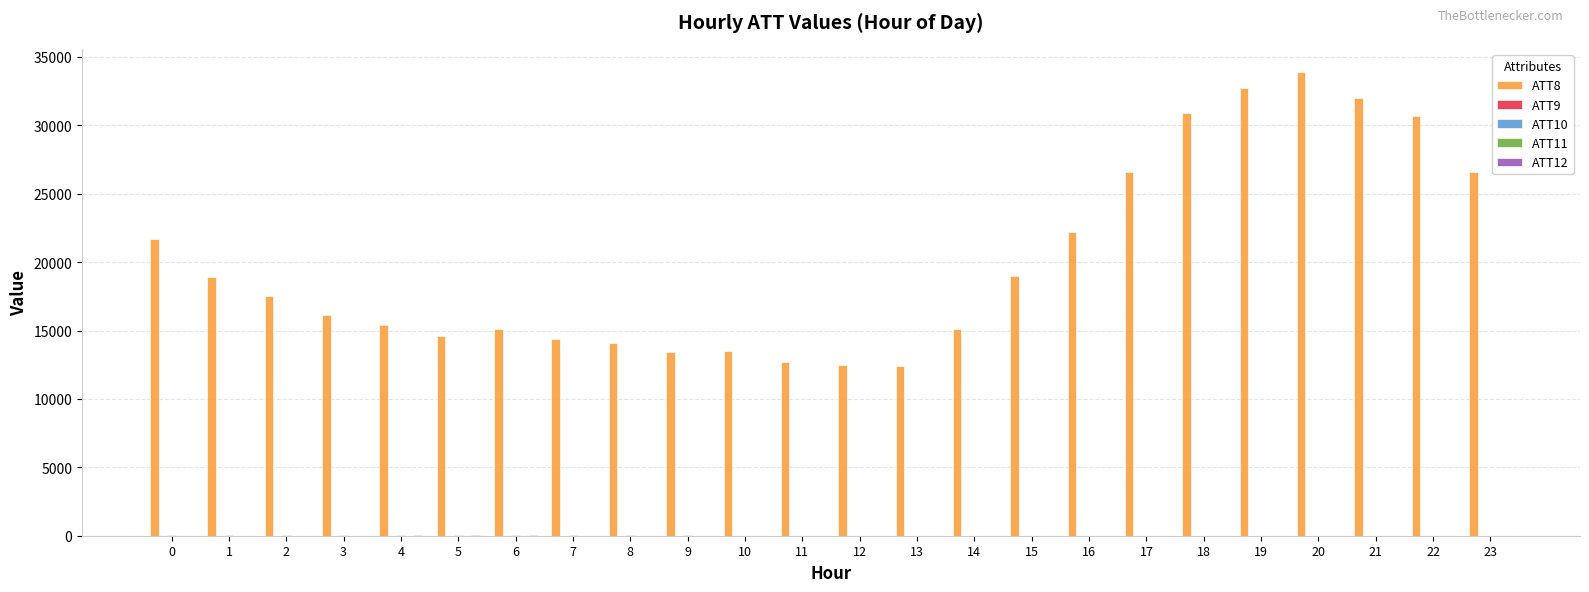

Count the number of data series in this chart.

5